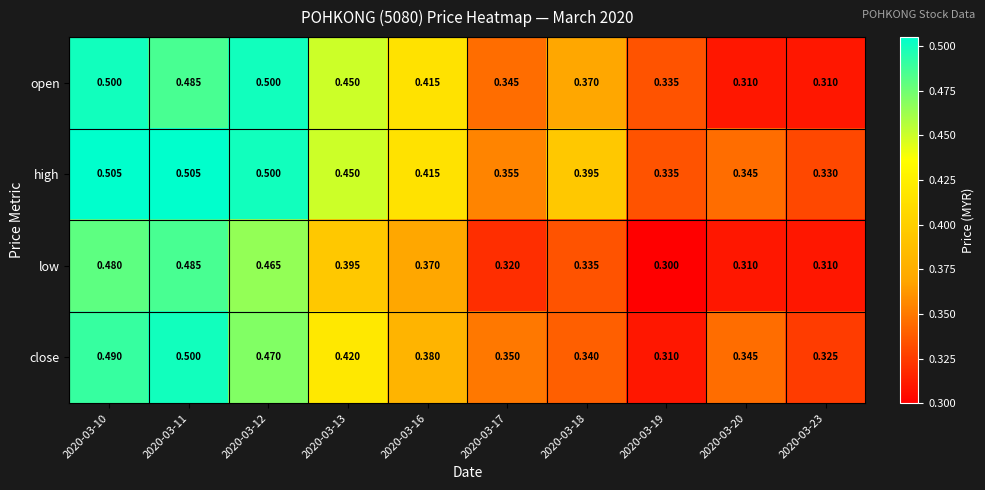

Rank the series by their average value, from highest to lowest.

high, open, close, low